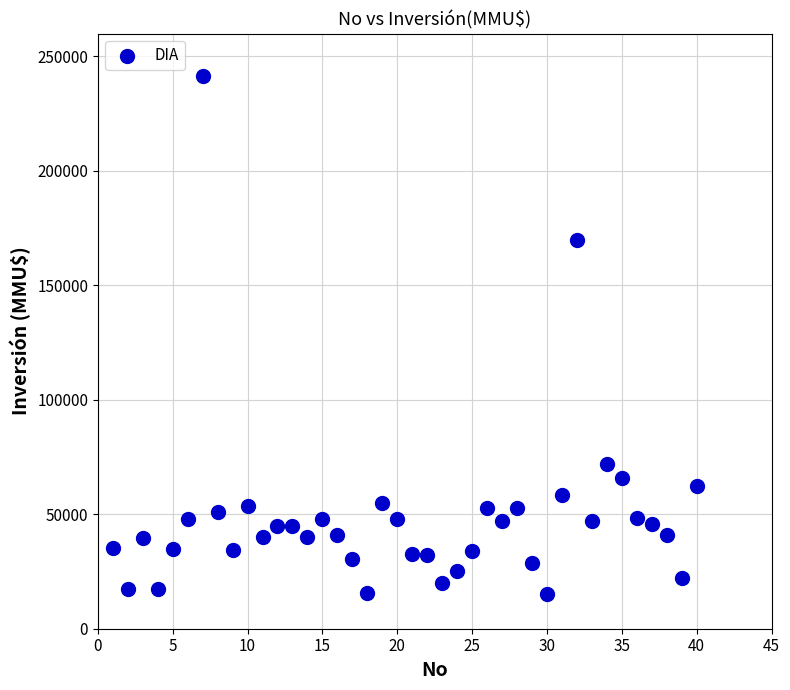

What Y value in the scatter plot is closest to 128304?

170000